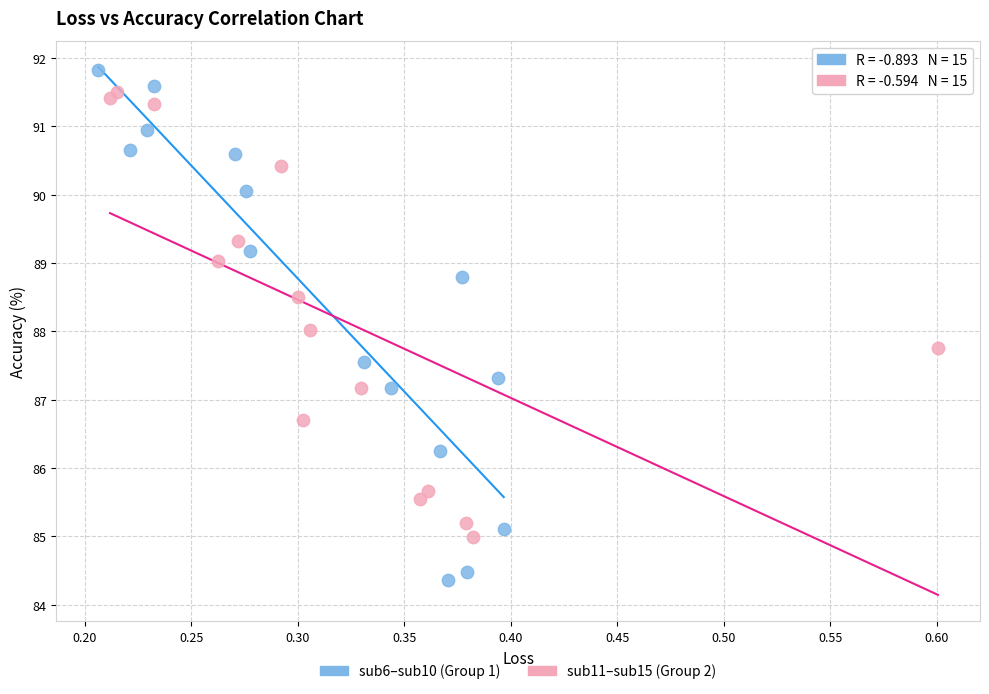

Which series has the largest Y range (max minus min)?

sub6–sub10 (Group 1)